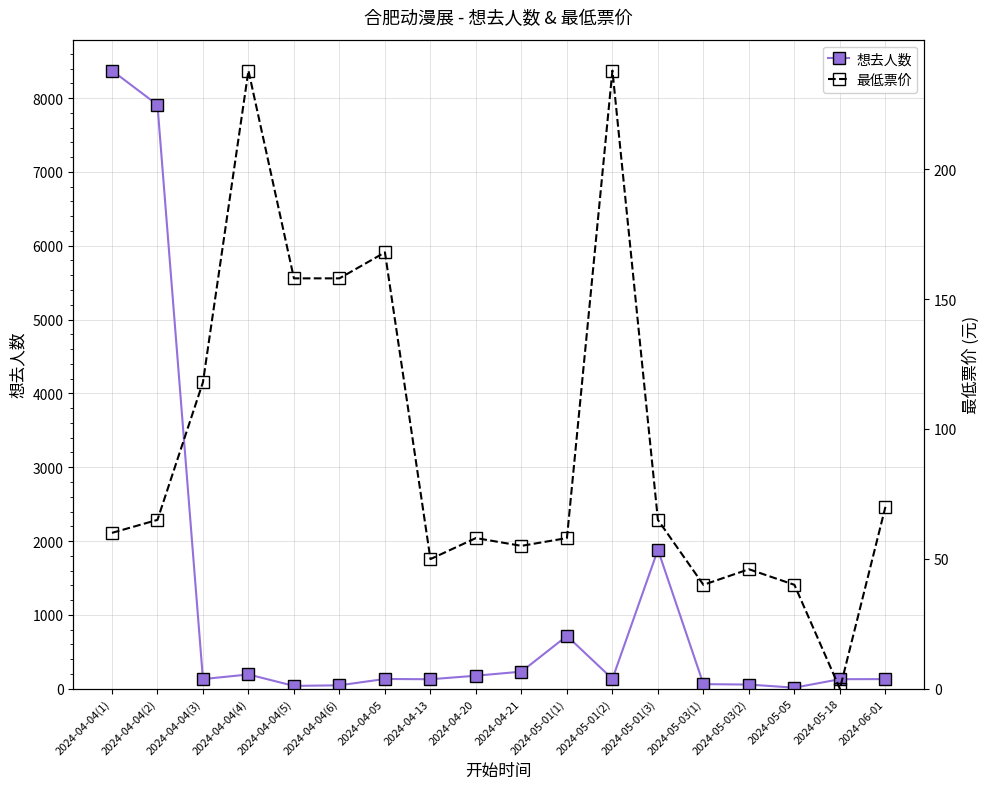

Where do 想去人数 and 最低票价 first cross each other?

2024-04-04(3) and 2024-04-04(4)